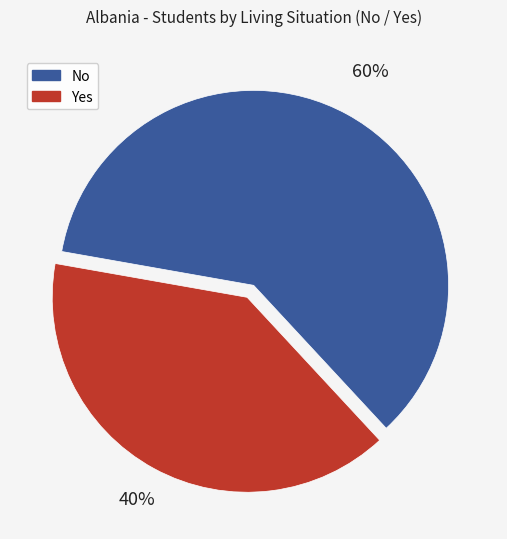

What is the largest slice in the pie chart?

No